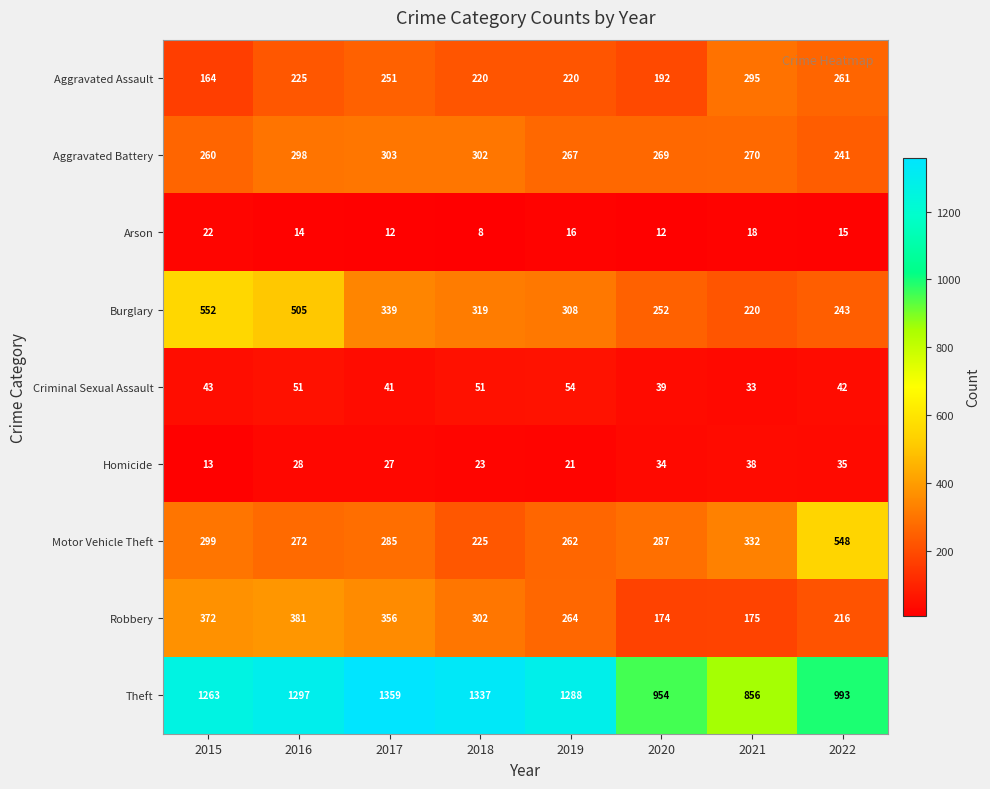

True or false: Robbery has a value of 401 at 2018.

False